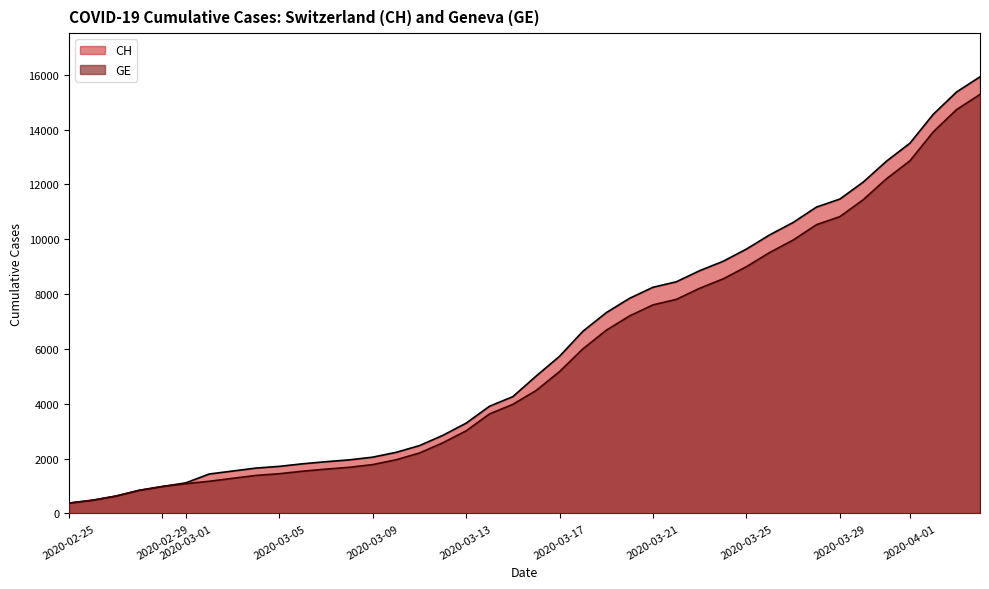

Which series has the largest range (max minus min)?

CH